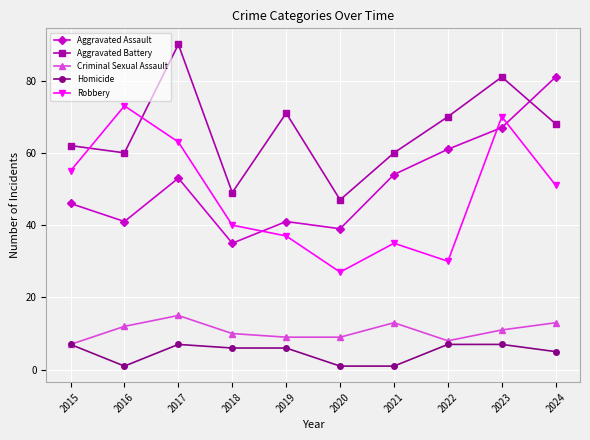

Reading right to left, extract all data points from this chart.

Aggravated Assault: 81	67	61	54	39	41	35	53	41	46
Aggravated Battery: 68	81	70	60	47	71	49	90	60	62
Criminal Sexual Assault: 13	11	8	13	9	9	10	15	12	7
Homicide: 5	7	7	1	1	6	6	7	1	7
Robbery: 51	70	30	35	27	37	40	63	73	55